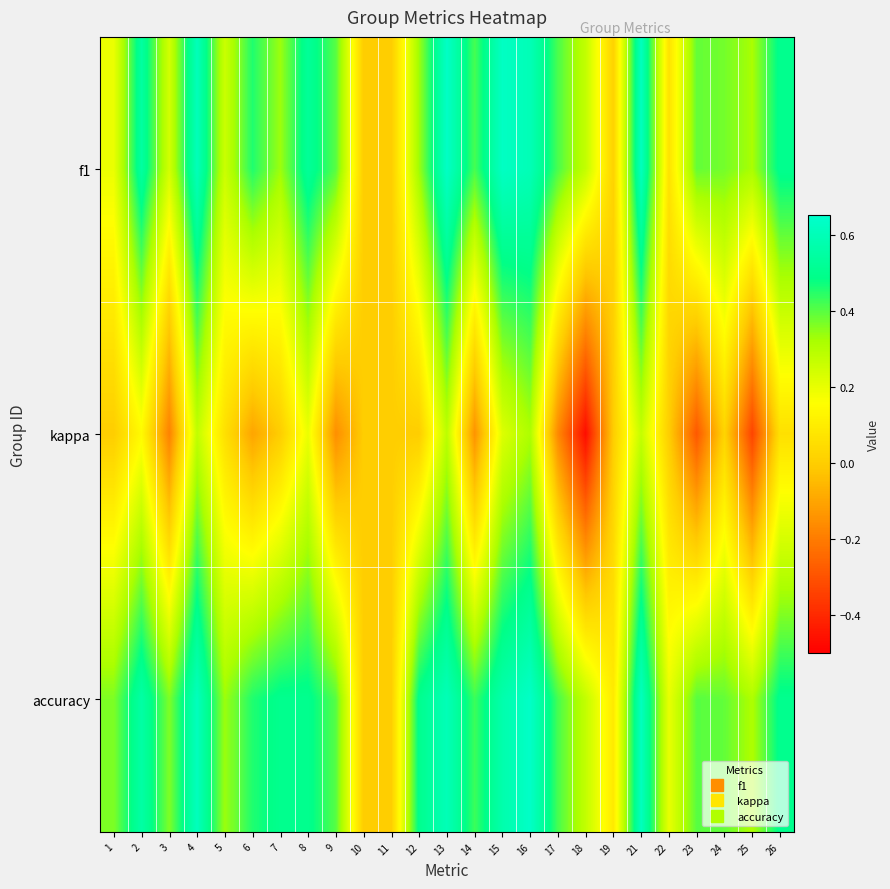

What is the total value across all series at 12?

0.8